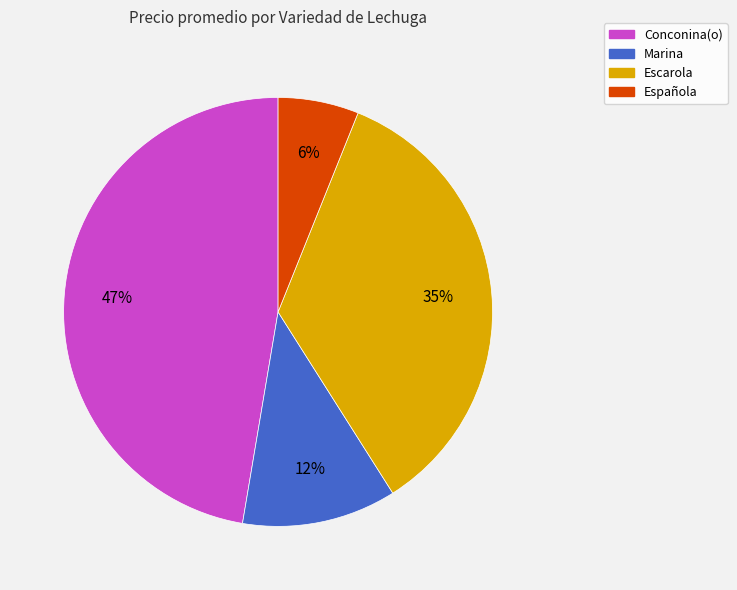

To the nearest percent, what is the average slice percentage?

25%